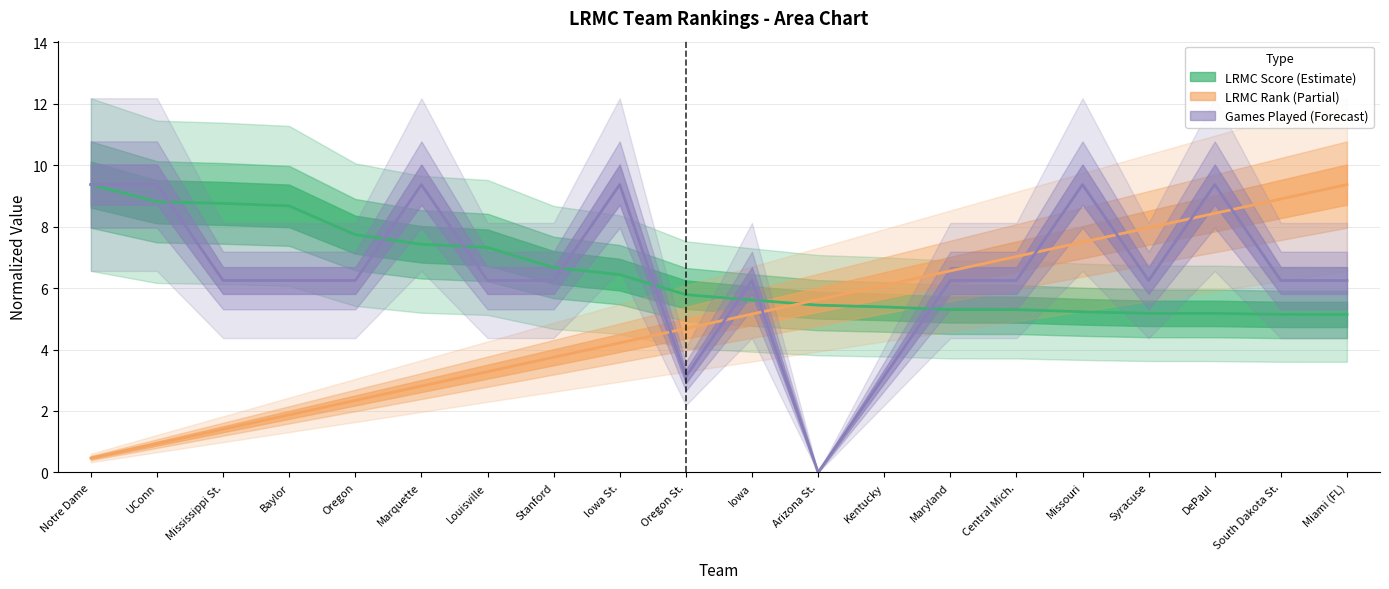

What value does the LRMC_rank series have at Notre Dame?

0.5